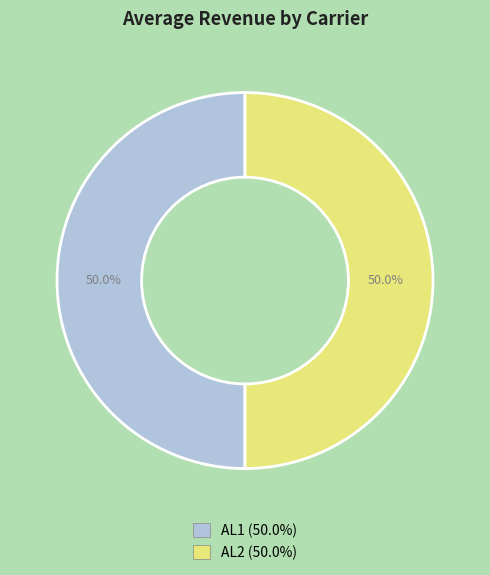

Is the sum of AL1 and AL2 greater than half?

Yes